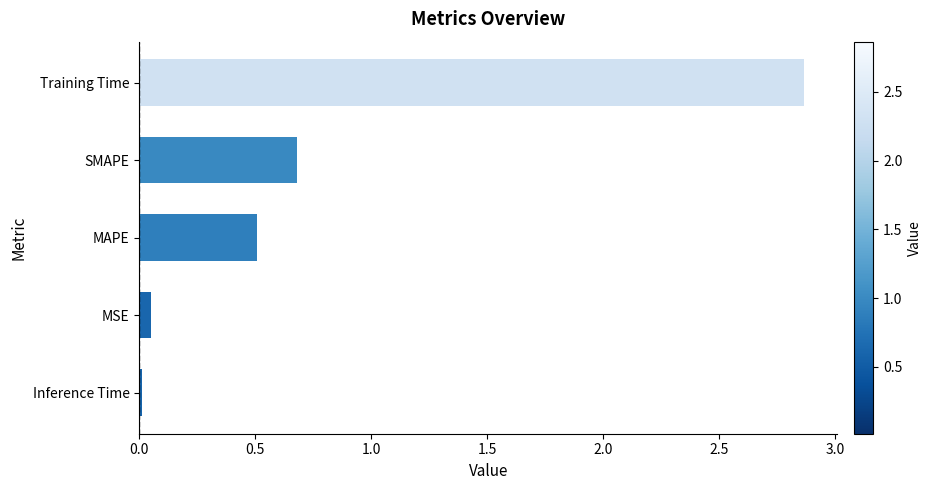

What is the sum of the values at SMAPE and MAPE?

1.2